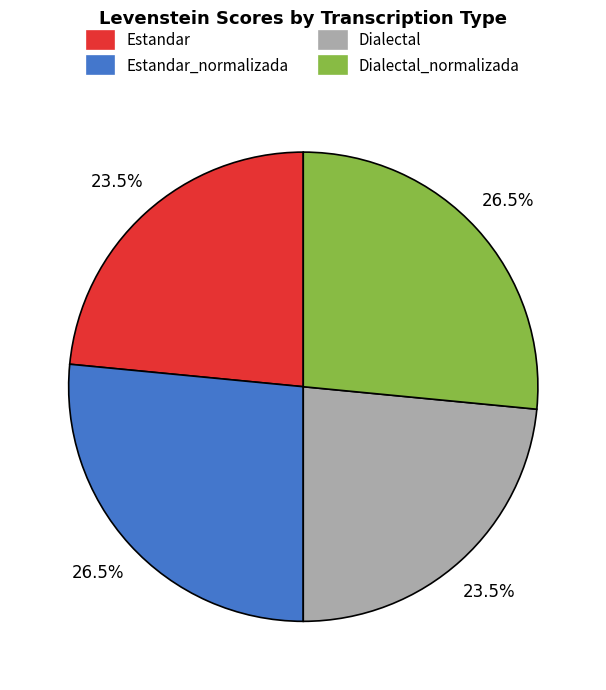

Is there any slice that represents more than half of the pie?

No